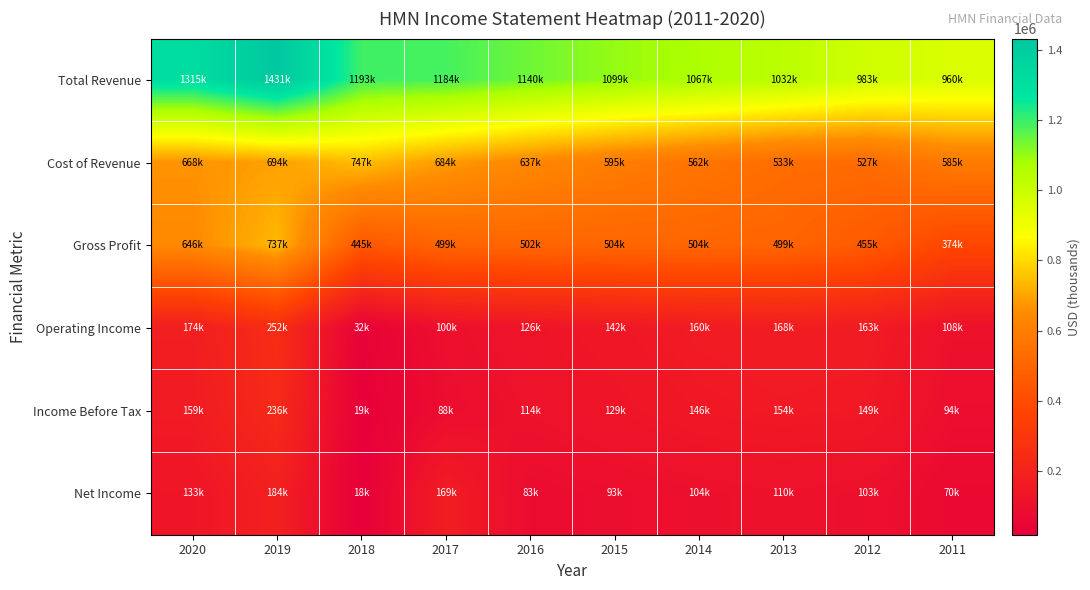

At how many categories does at least one series exceed 637741?

10